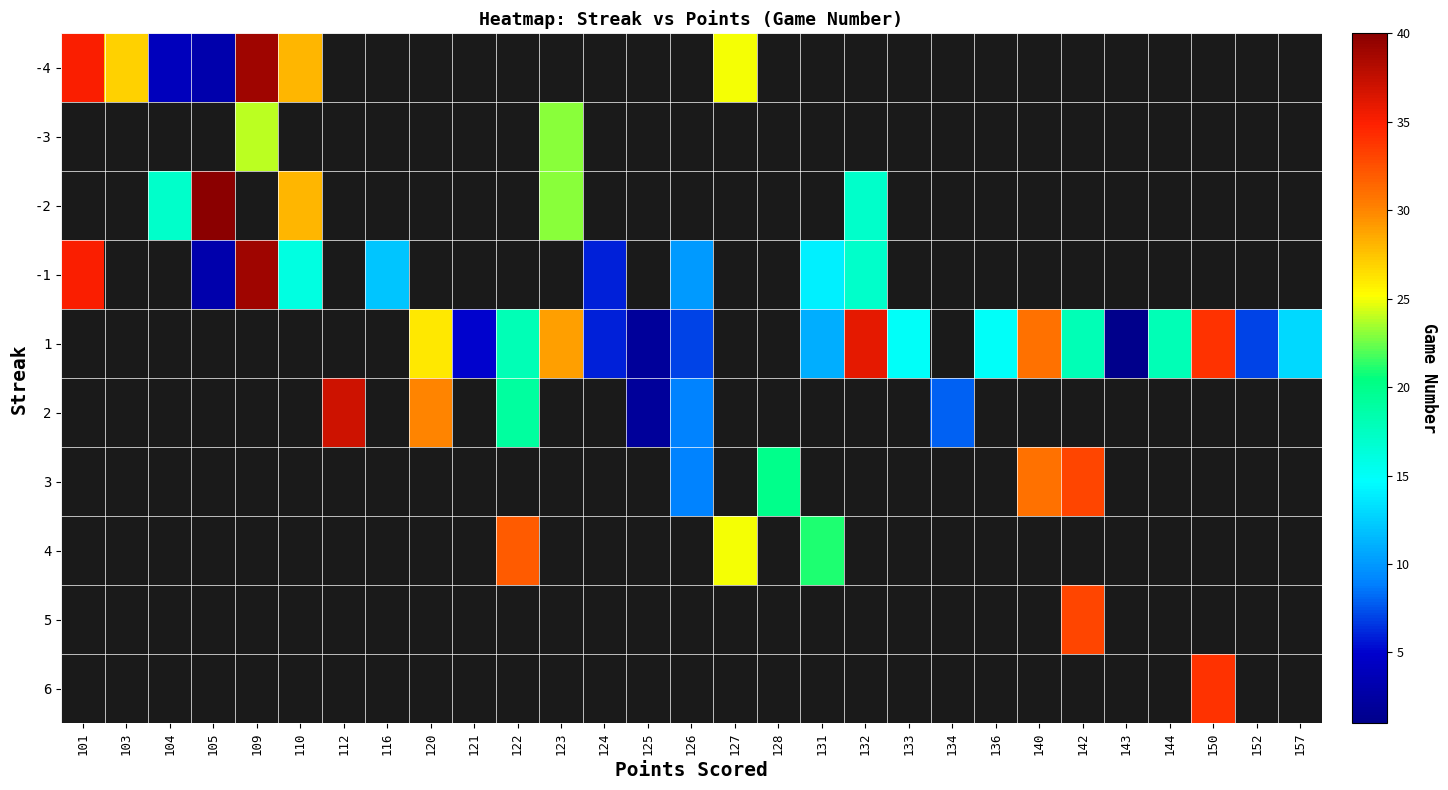

At which label is -4 closest to 21?

127